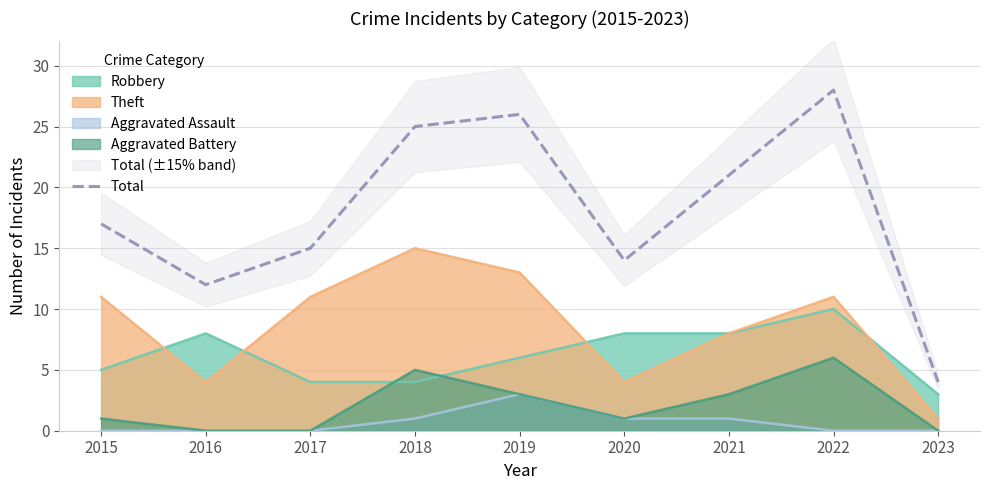

What is the difference between the values at 2015 and 2016?

5